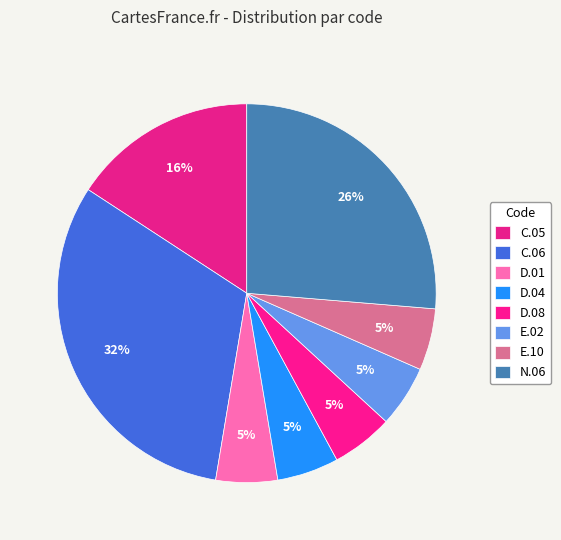

How many slices are in this pie chart?

8